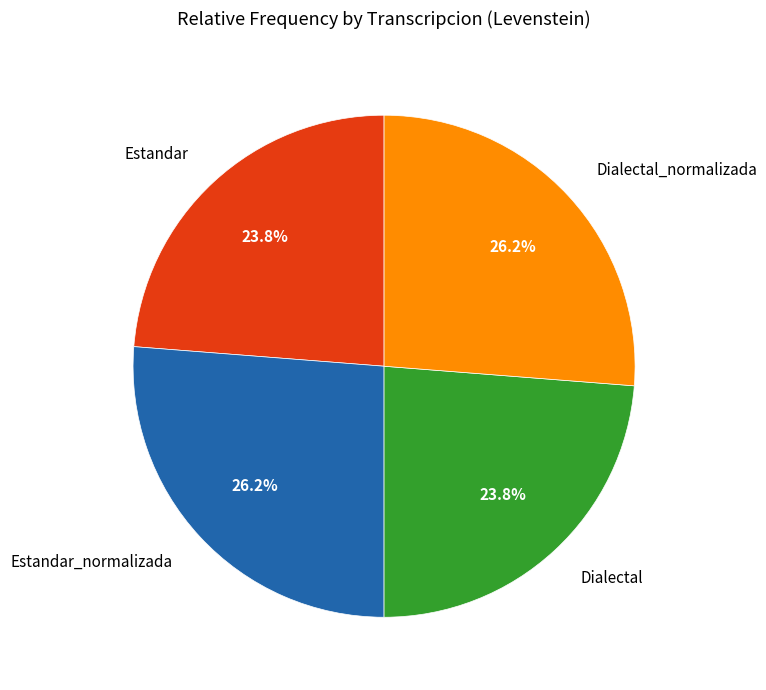

Does any single category account for the majority?

No